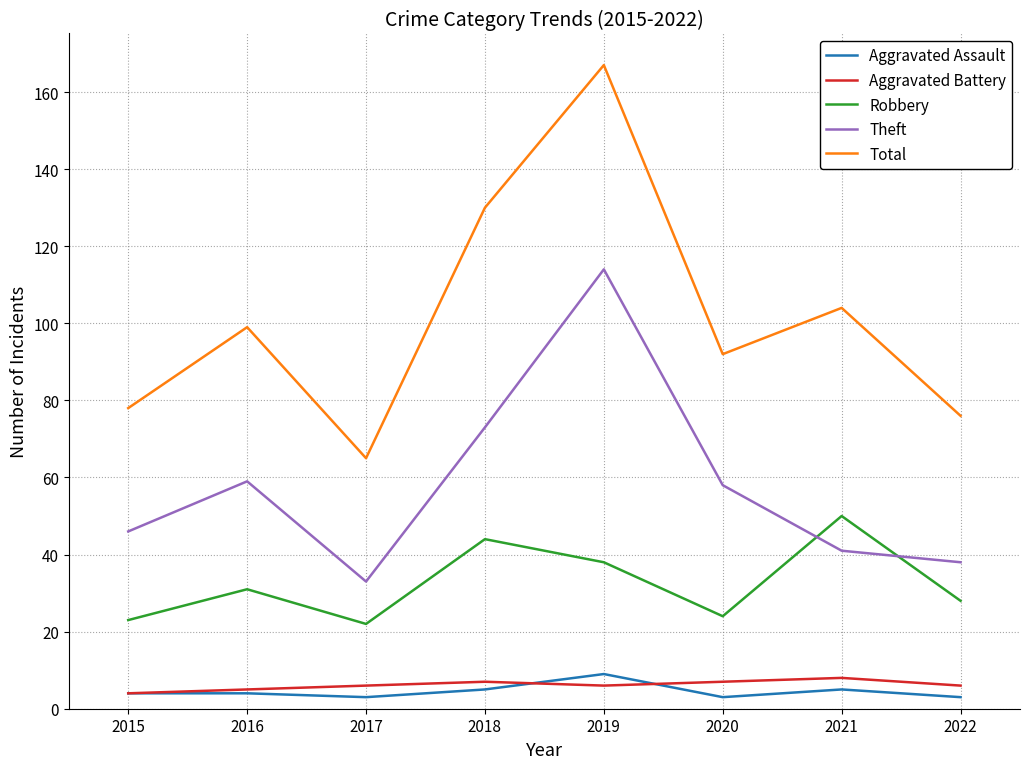

What are all the series names shown in the legend?

Aggravated Assault, Aggravated Battery, Robbery, Theft, Total